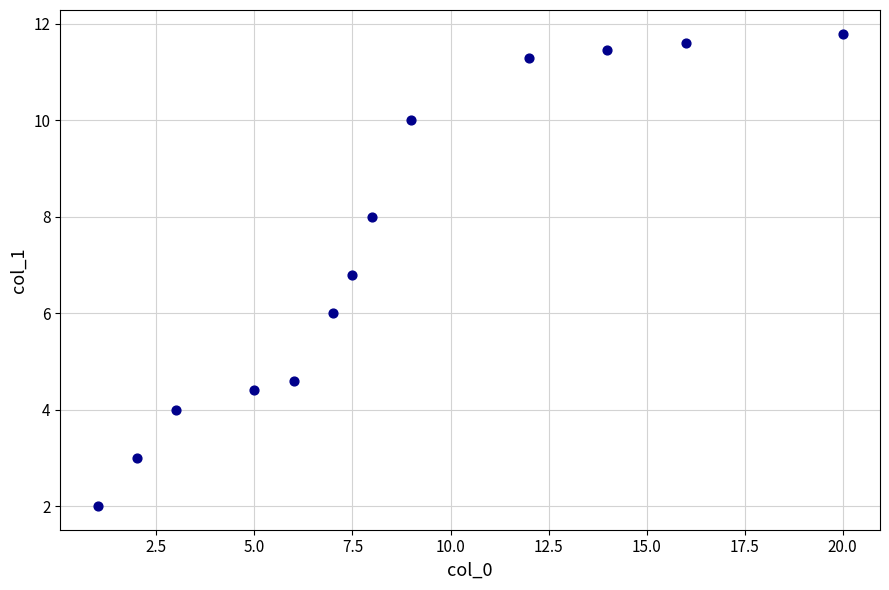

What is the range of Y values (max minus min)?

9.8